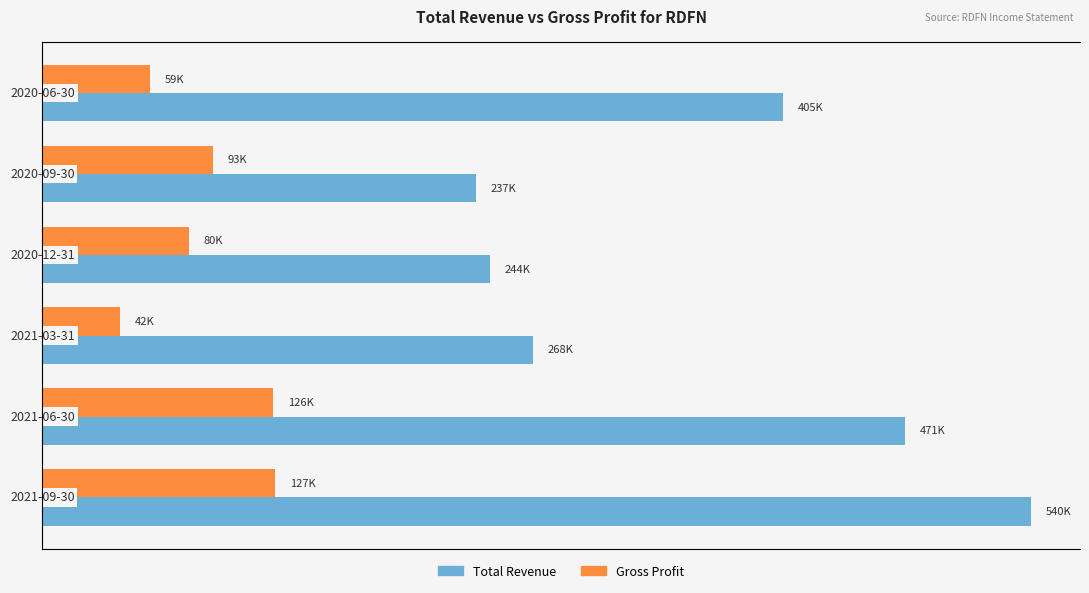

What are all the series names shown in the legend?

Total Revenue, Gross Profit